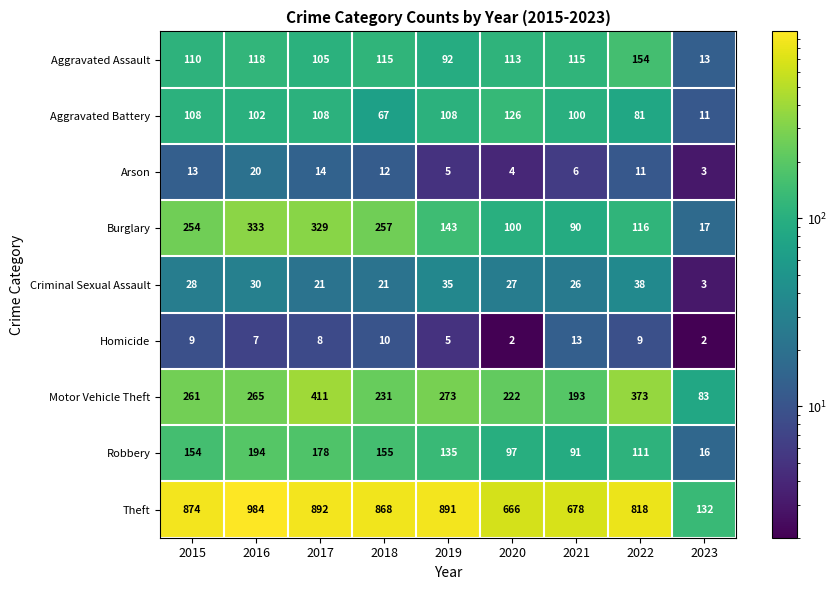

At how many categories does at least one series exceed 13?

9